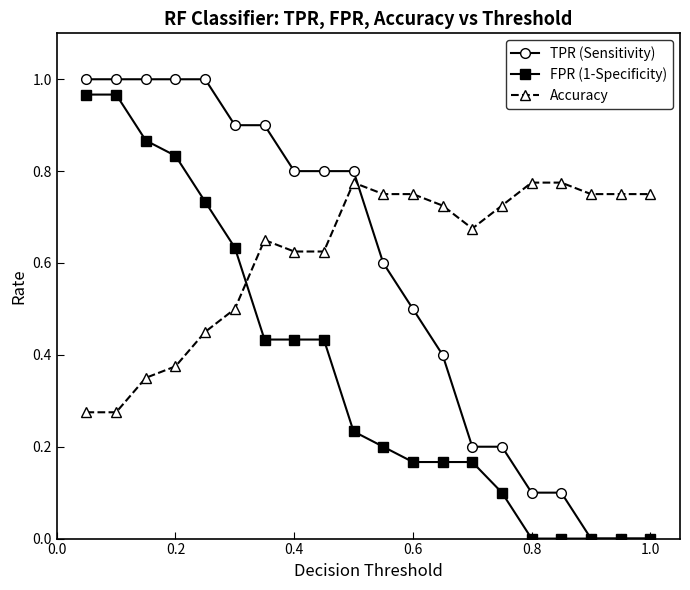

How many times do Accuracy and TPR (Sensitivity) cross each other?

1